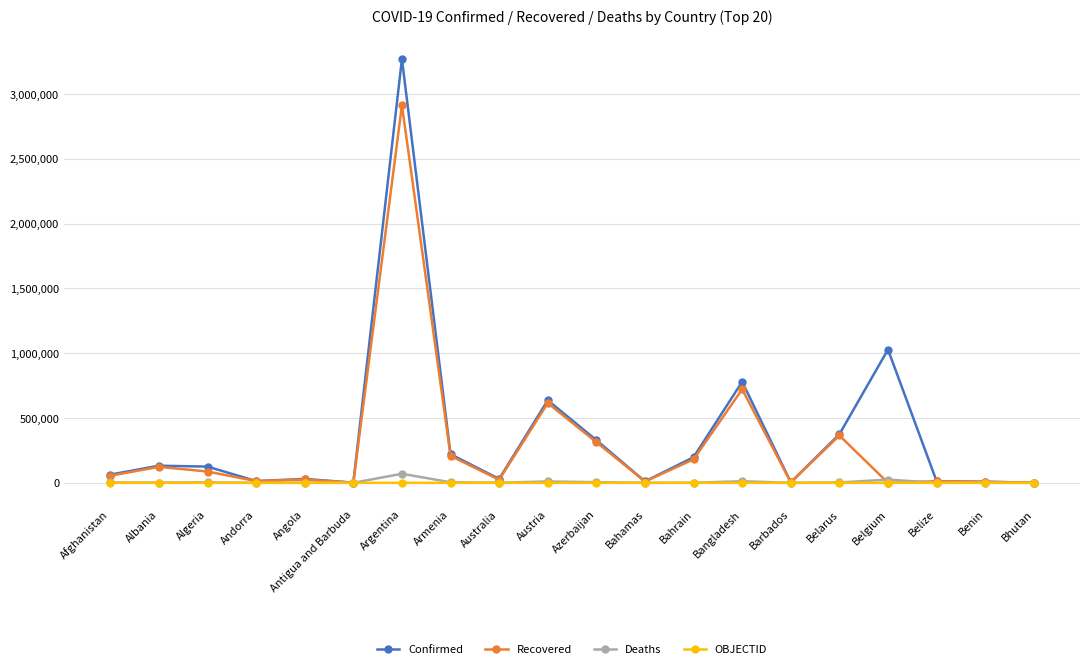

Is it true that Confirmed equals 125194 at Algeria?

True